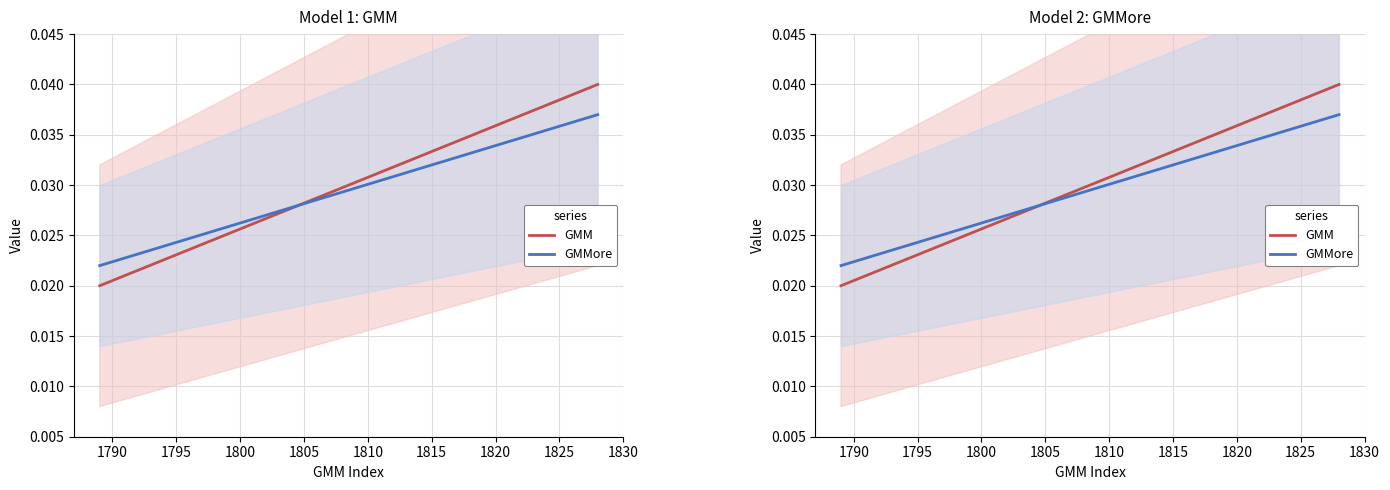

How many lines are shown in the chart?

2